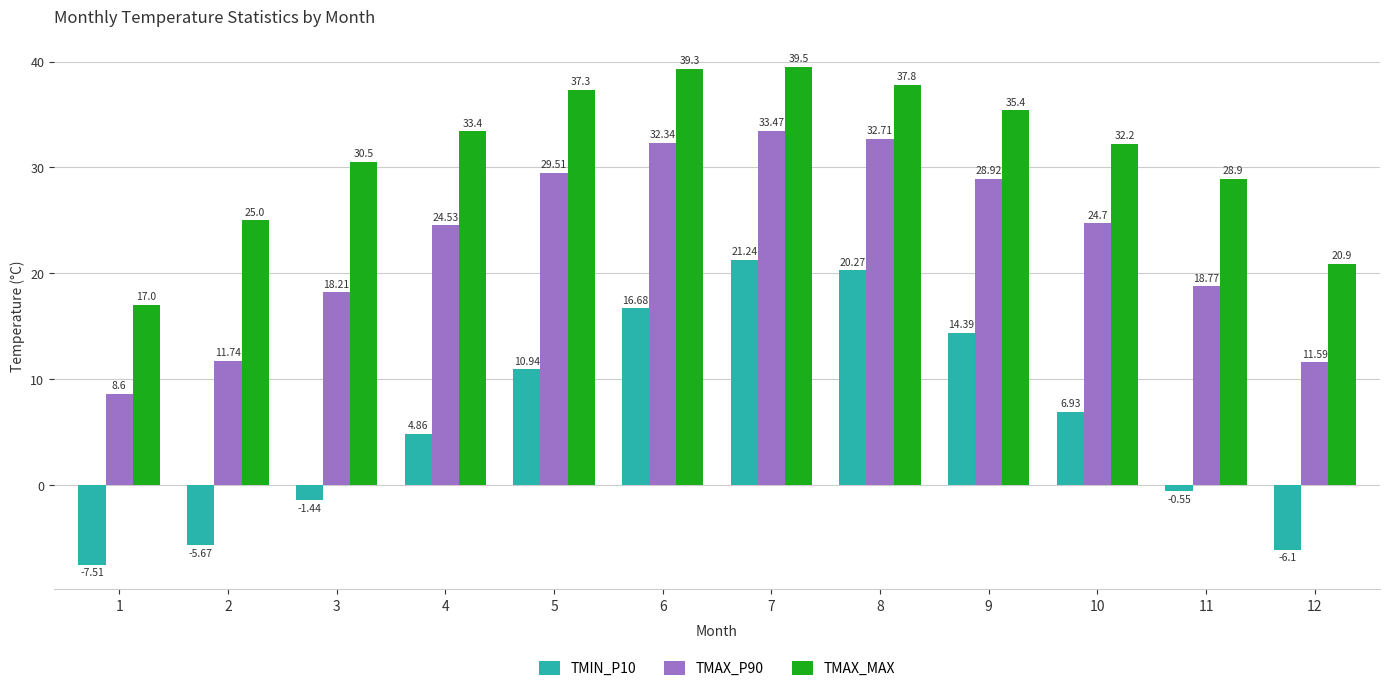

What is the difference between the maximum and minimum values in the TMAX_P90 series?

24.9